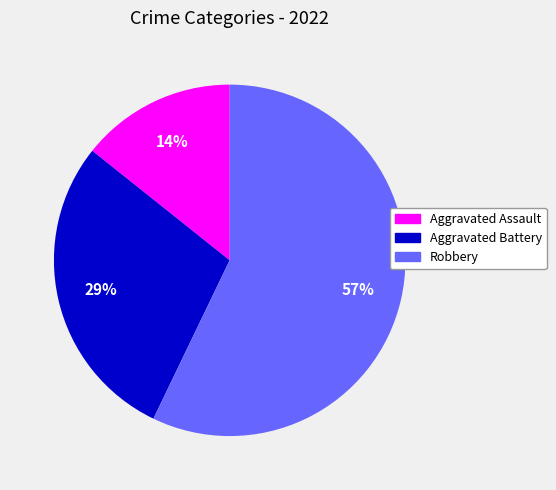

What is the ratio of the value at Aggravated Assault to the value at Aggravated Battery?

0.5